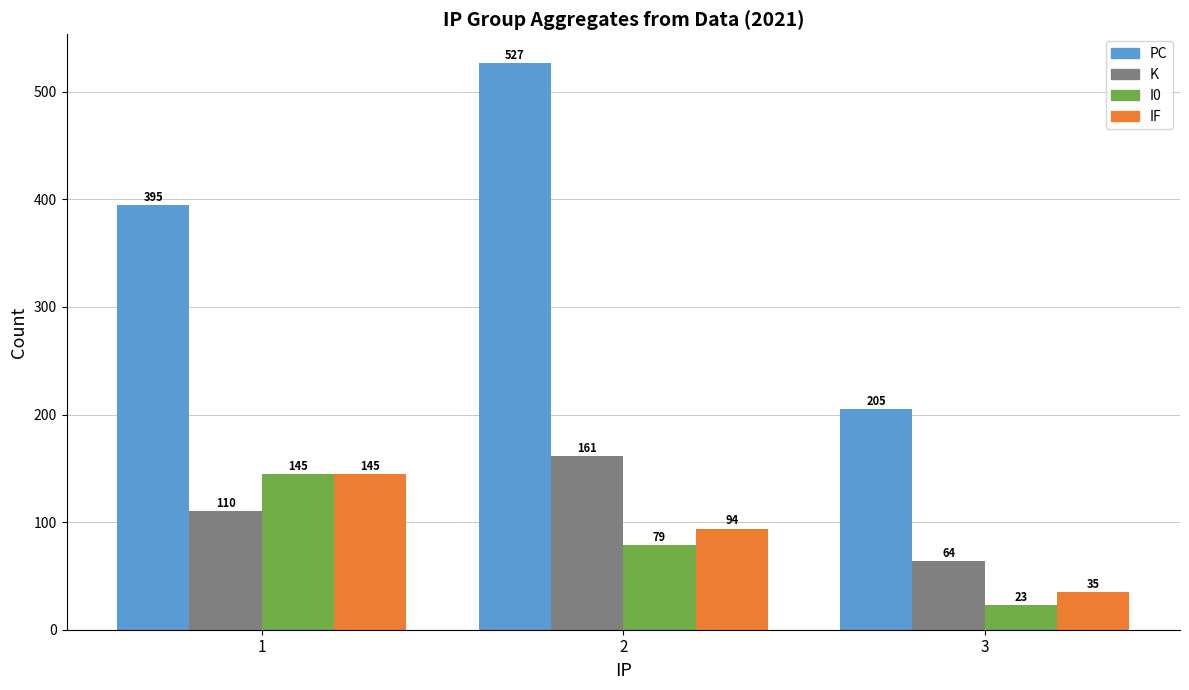

Rank the categories by K value from lowest to highest.

3, 1, 2